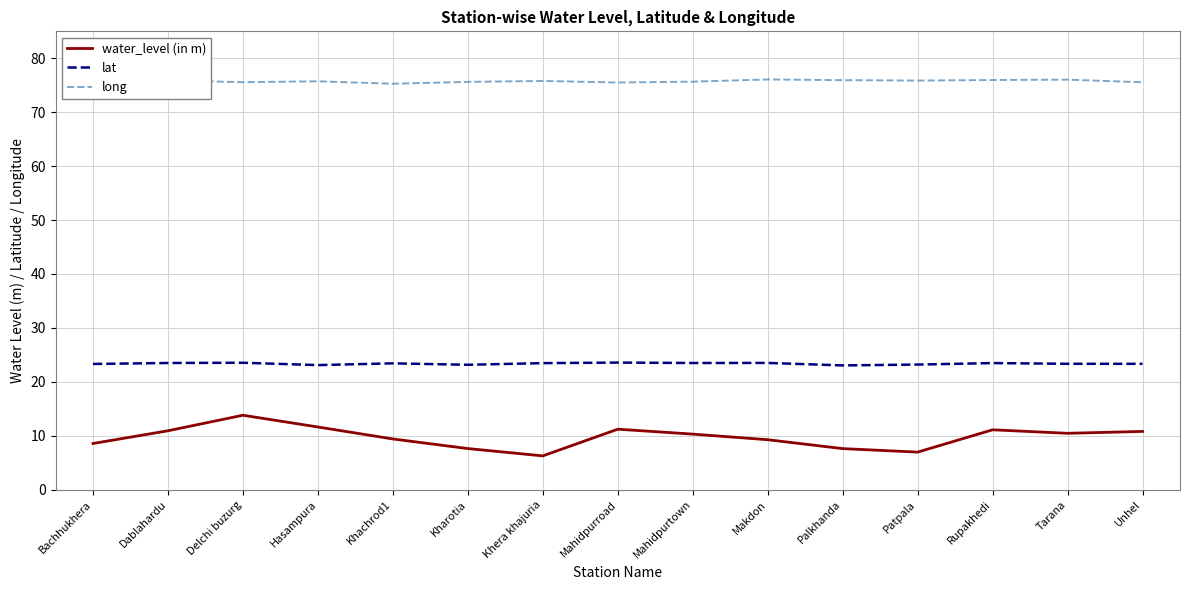

What is the sum of the long values at Kharotia and Makdon?

151.7